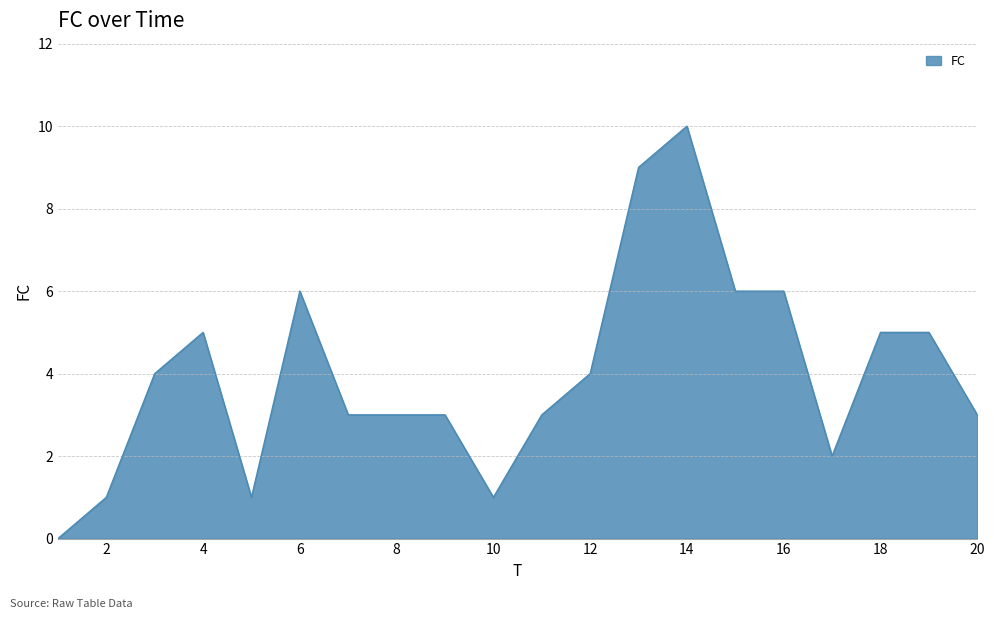

What is the greatest value displayed?

10